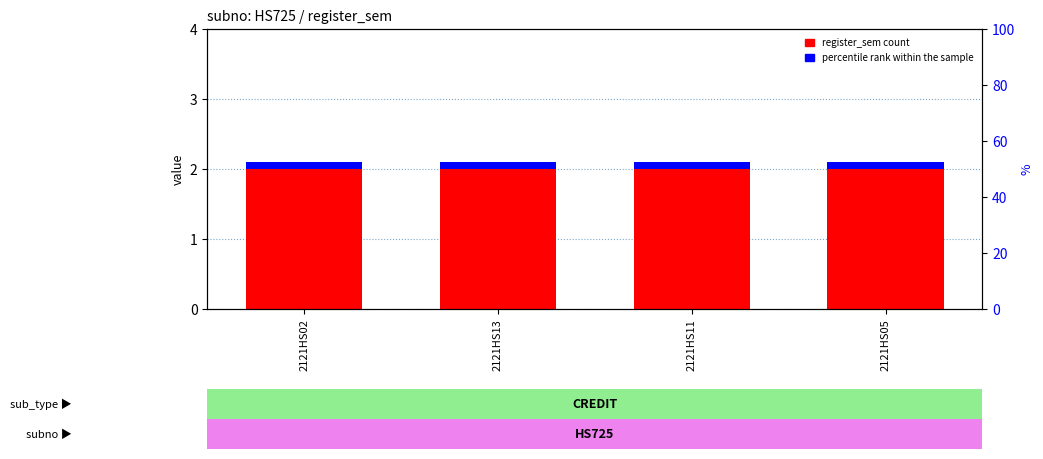

At which label is percentile rank within sample closest to 0?

2121HS02